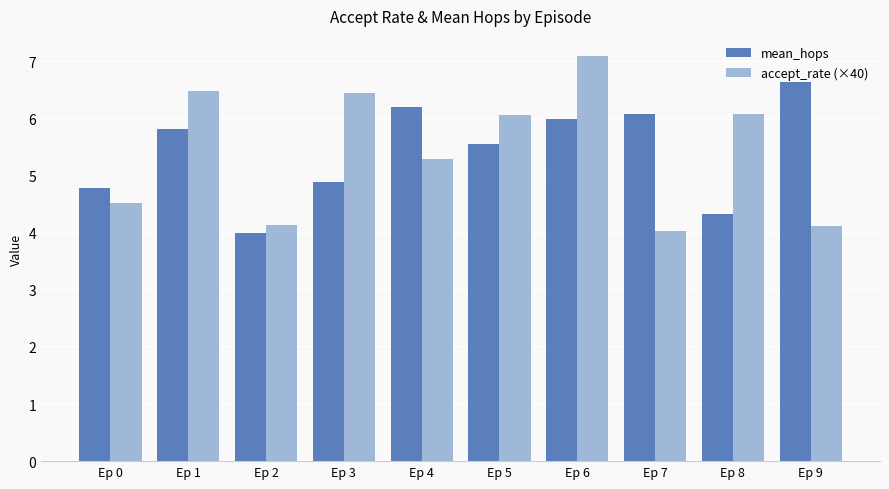

What is the difference between the accept_rate (×40) values at Ep 0 and Ep 6?

2.6